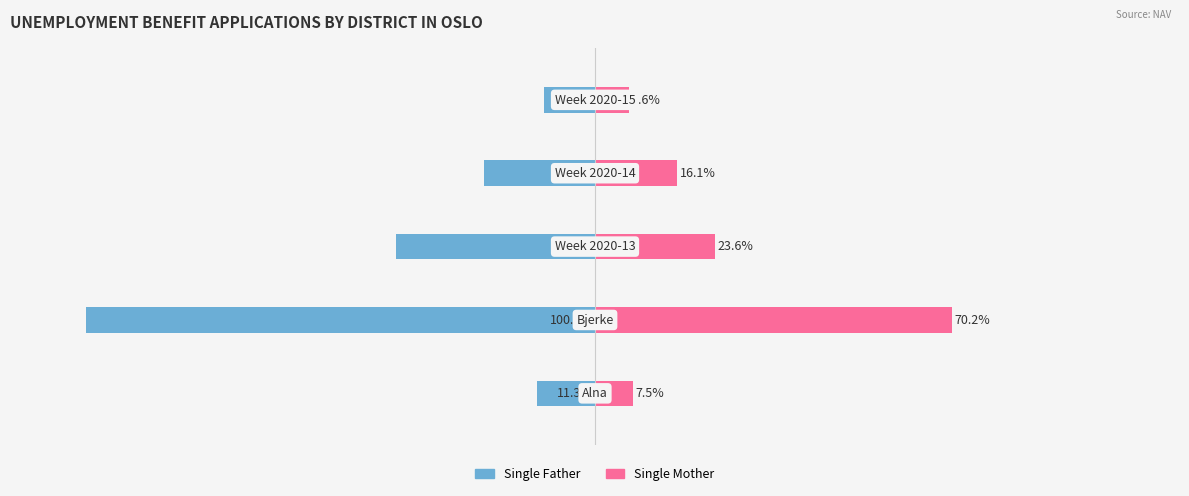

The Single Mother series shows 27.5 at 3. True or false?

False